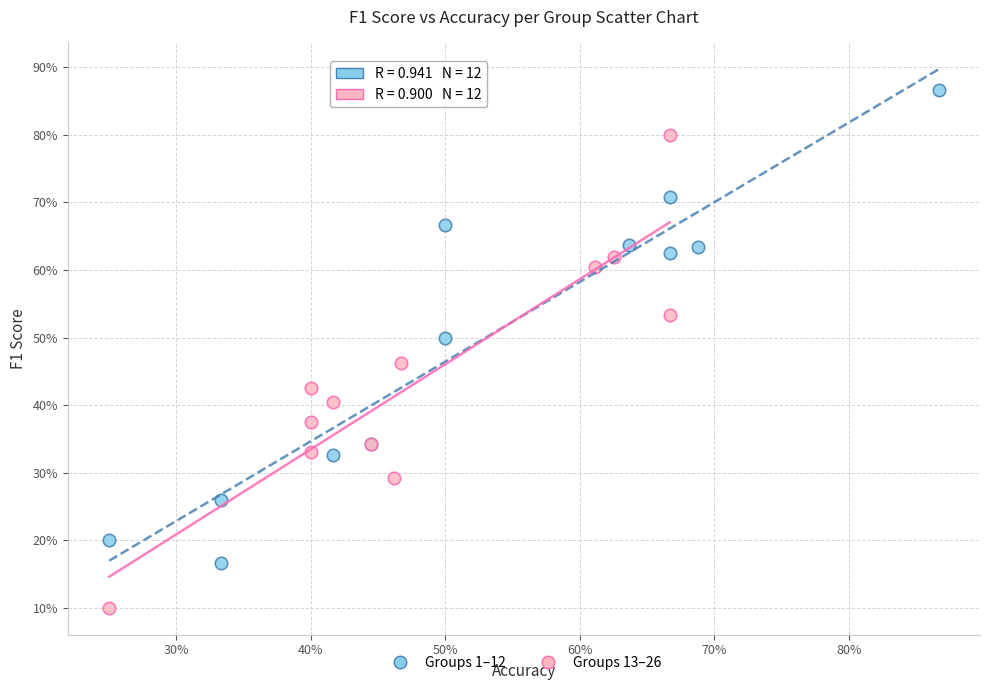

What are all the series names shown in the legend?

Groups 1–12, Groups 13–26